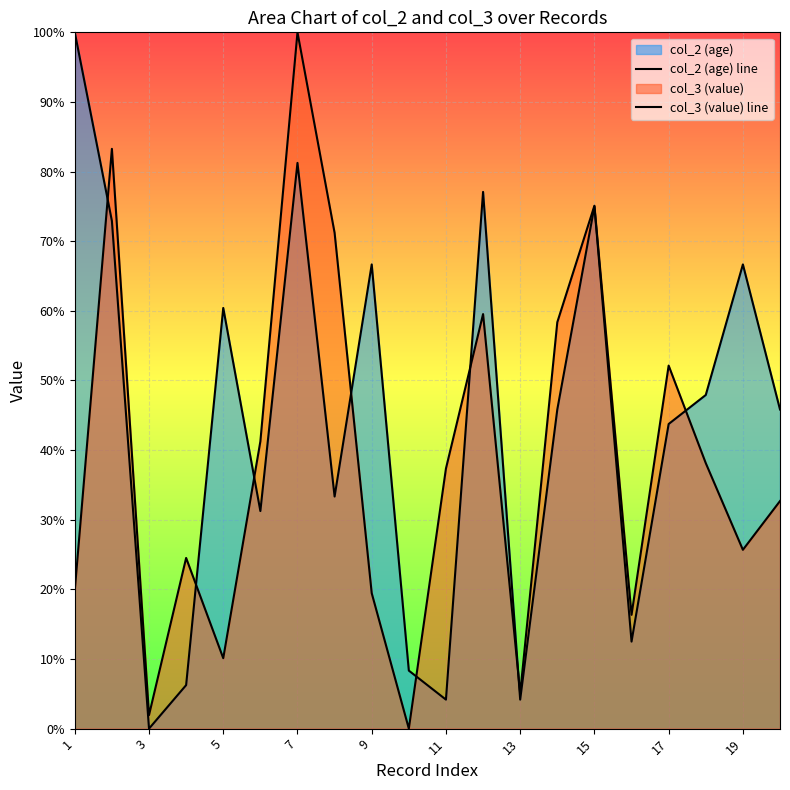

What is the difference between the highest and lowest values at 11?

33.2